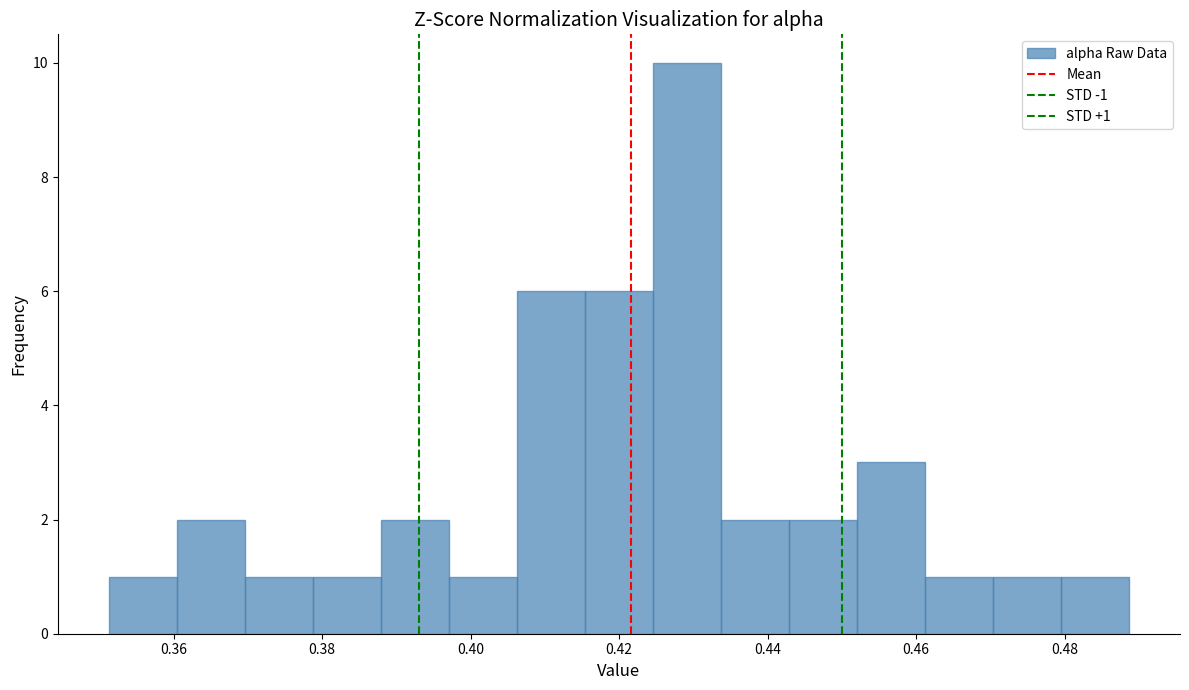

Over which range of the x-axis is the bar tallest?

0.424 to 0.434